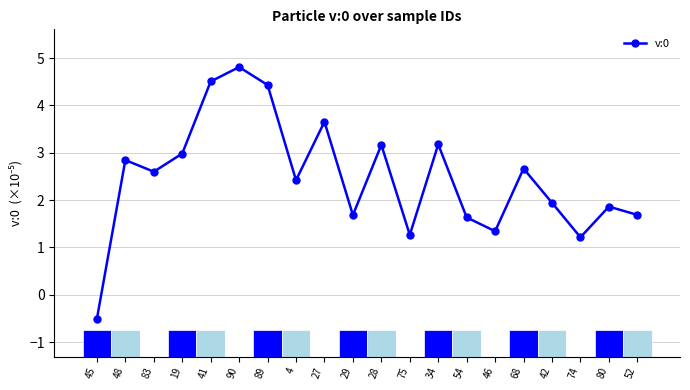

What is the sum of all values?

49.4